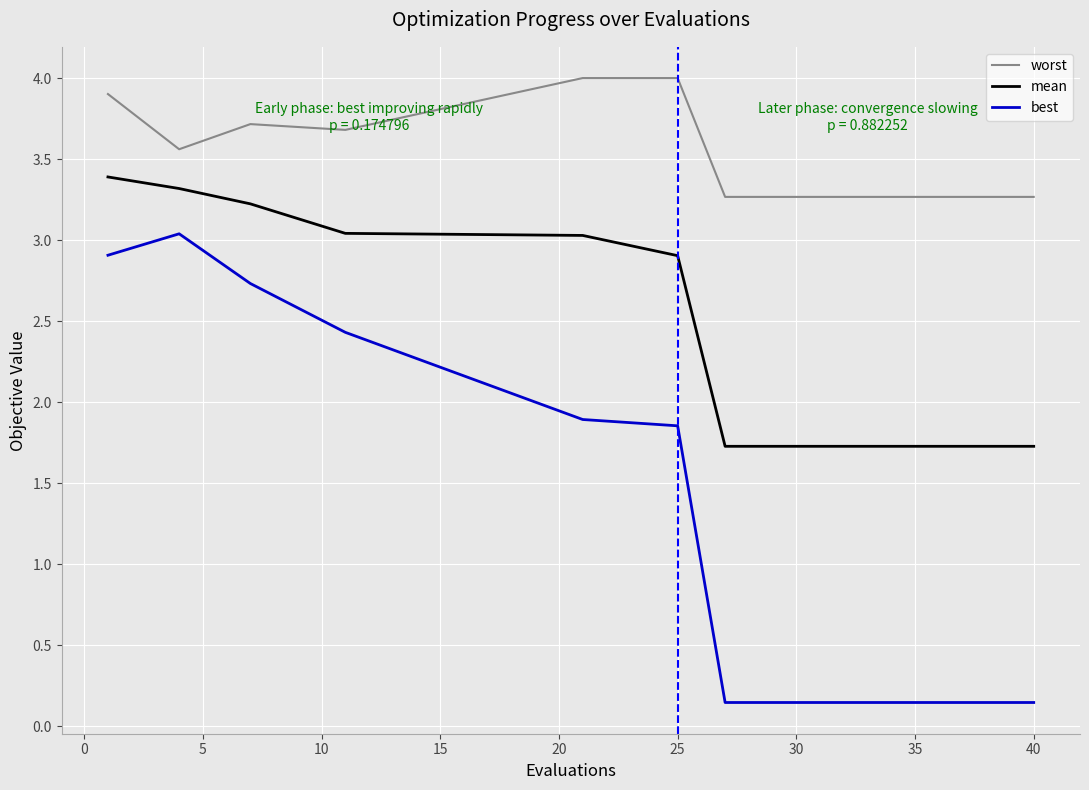

At how many categories does at least one series exceed 3?

16